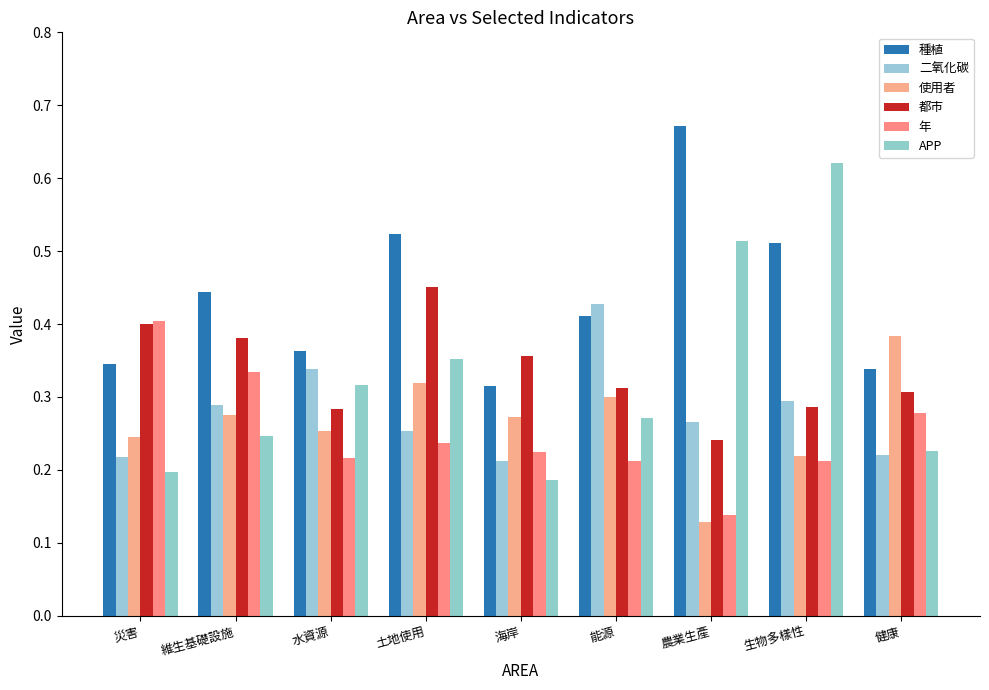

At how many categories does at least one series exceed 0?

9